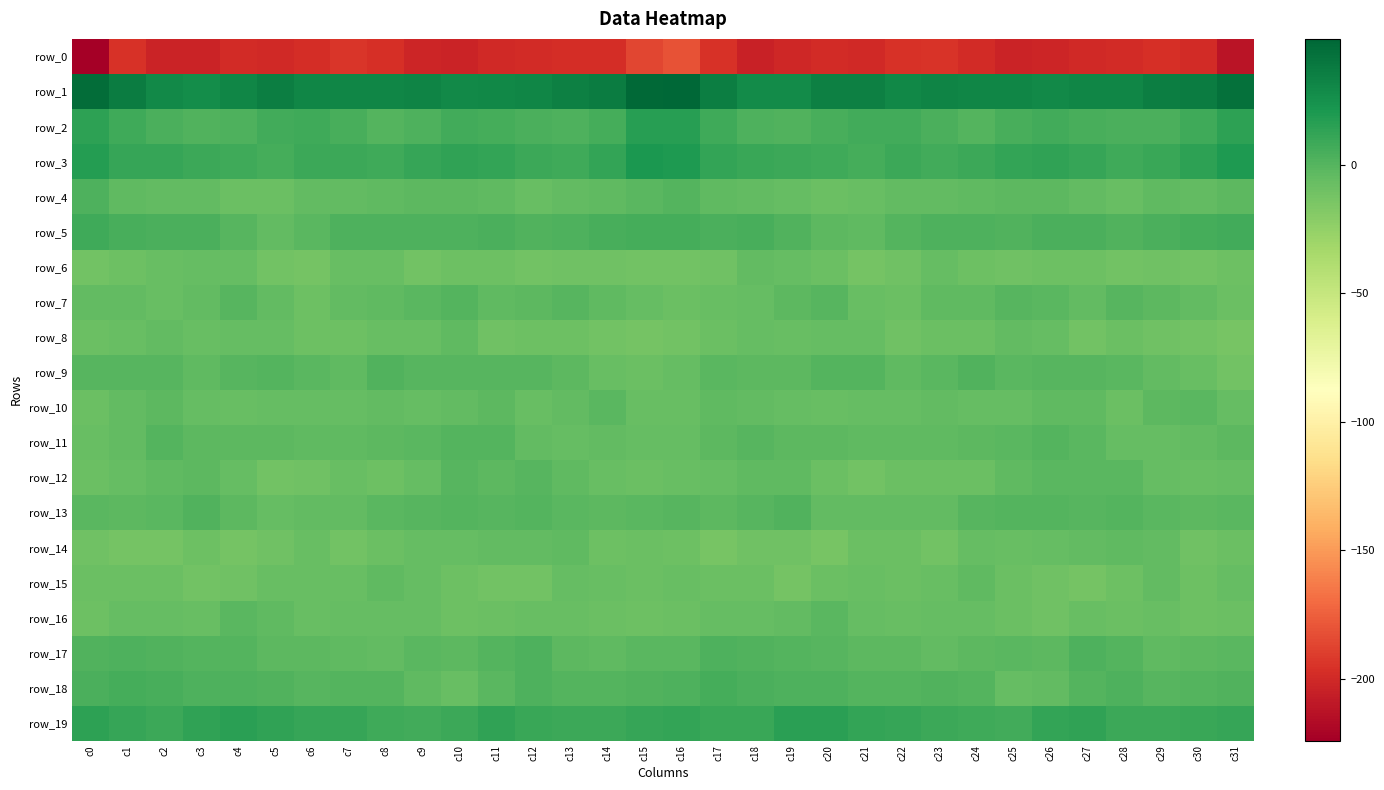

What is the difference between the row_16 values at c28 and c6?

0.3